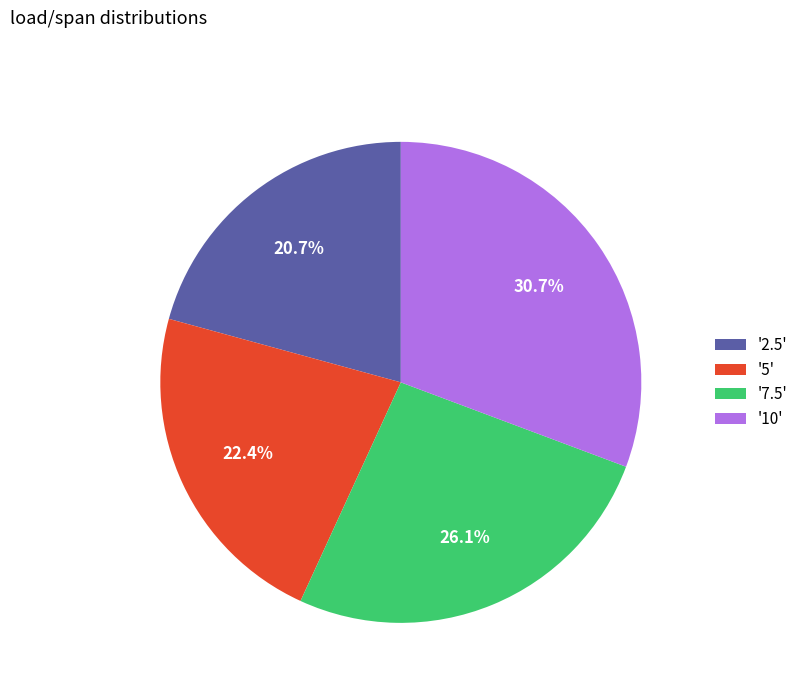

Which category has the smallest portion of the pie?

'2.5'